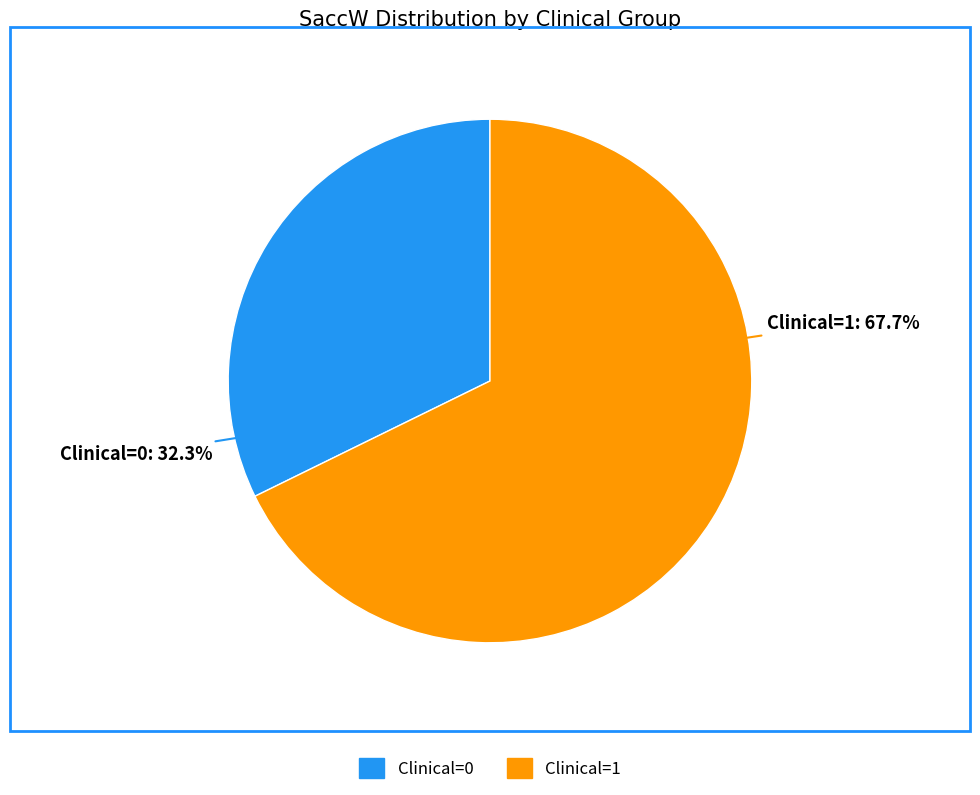

Which category has the smallest portion of the pie?

Clinical=0